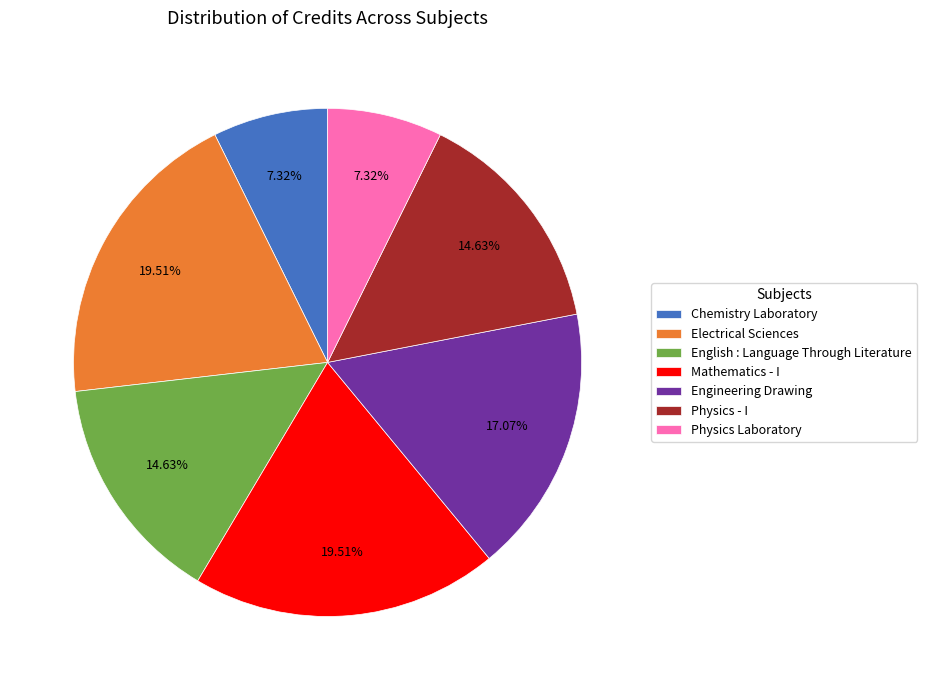

Between Mathematics - I and Chemistry Laboratory, which is larger?

Mathematics - I